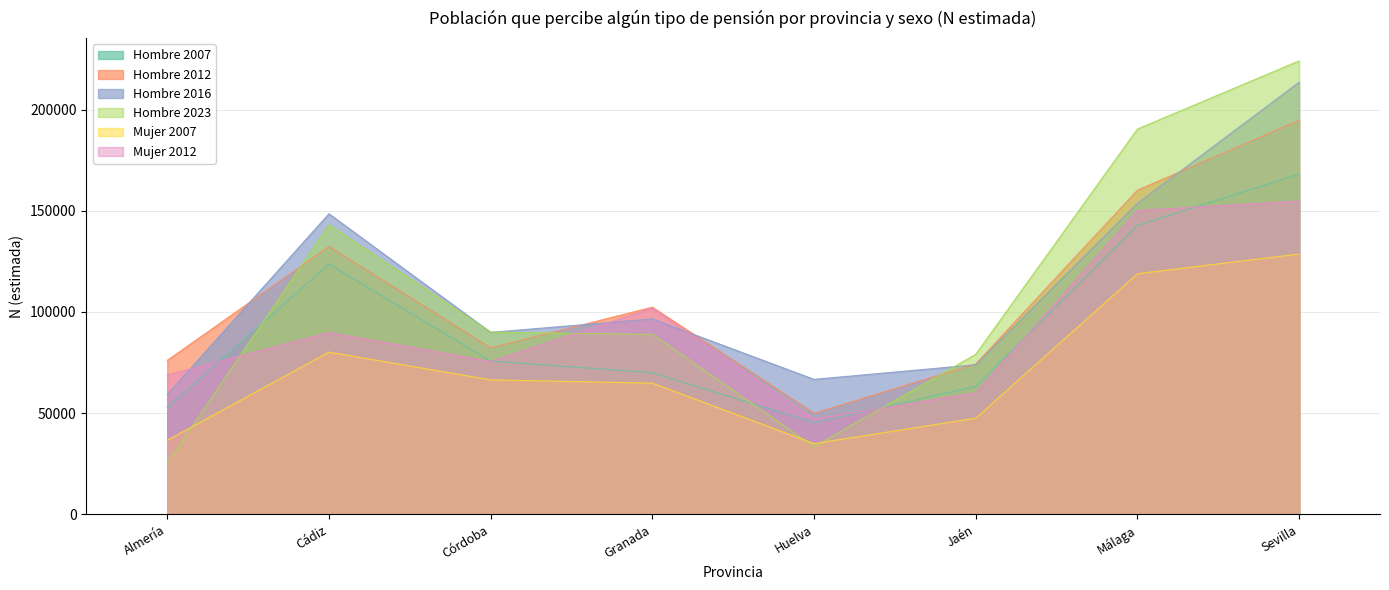

The Hombre 2007 series shows 45265 at Huelva. True or false?

True